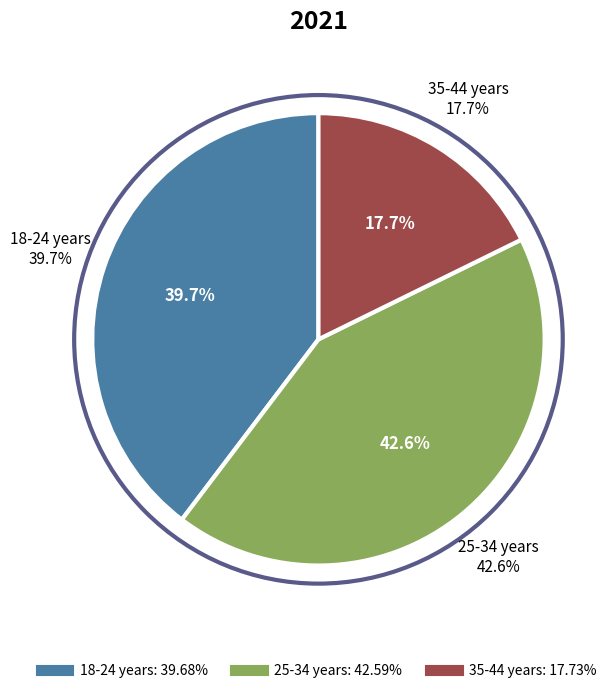

The 35-44 years slice represents 18% of the pie. True or false?

True